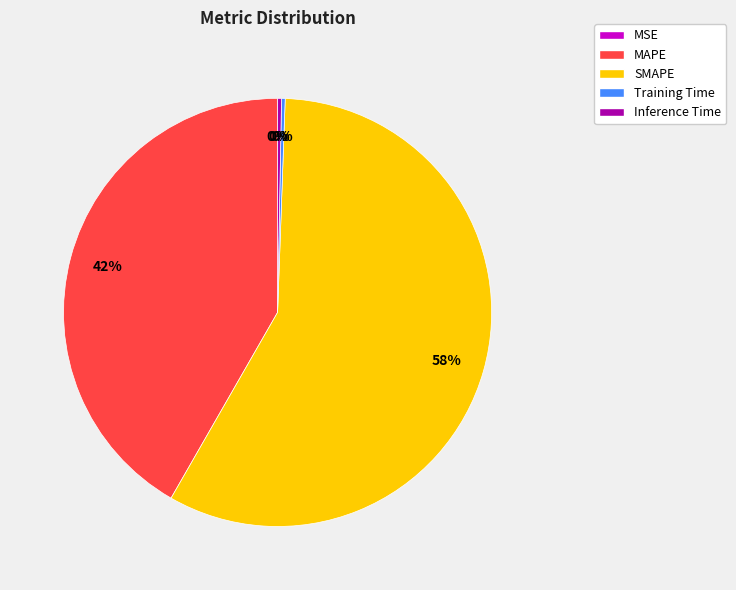

To the nearest percent, what is the difference between the largest and smallest slice percentages?

58%